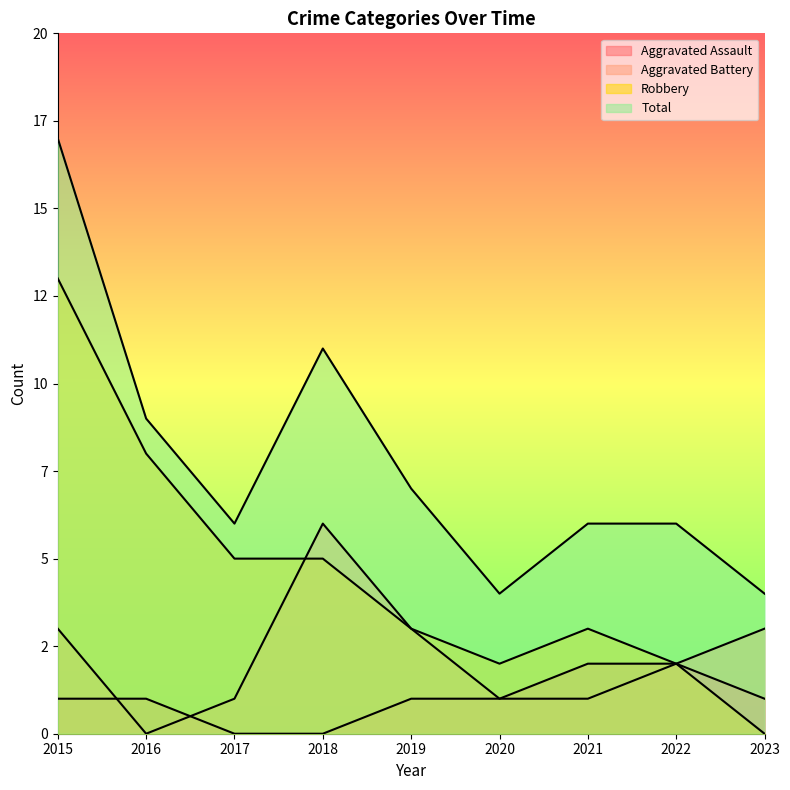

What are all the series names shown in the legend?

Aggravated Assault, Aggravated Battery, Robbery, Total